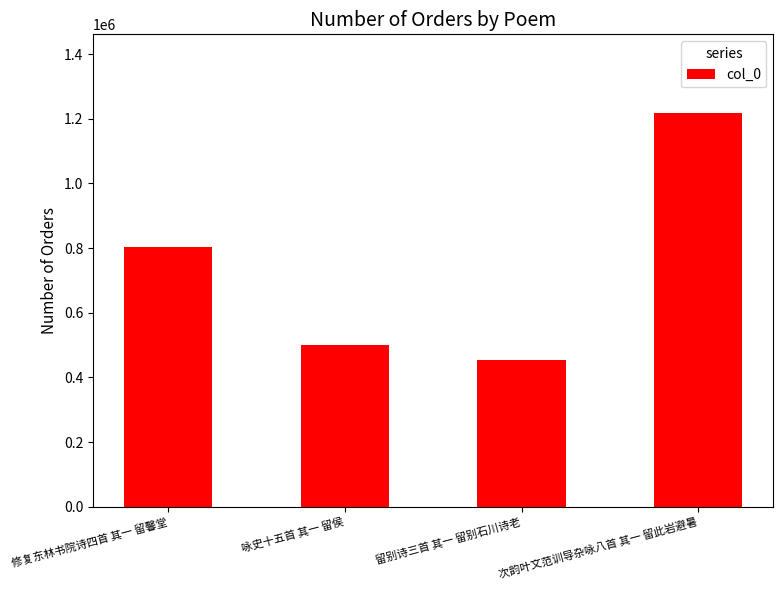

Reading left to right, transcribe all the data shown in this chart.

修复东林书院诗四首 其一 留馨堂=804731	咏史十五首 其一 留侯=500990	留别诗三首 其一 留别石川诗老=454896	次韵叶文范训导杂咏八首 其一 留此岩避暑=1217740